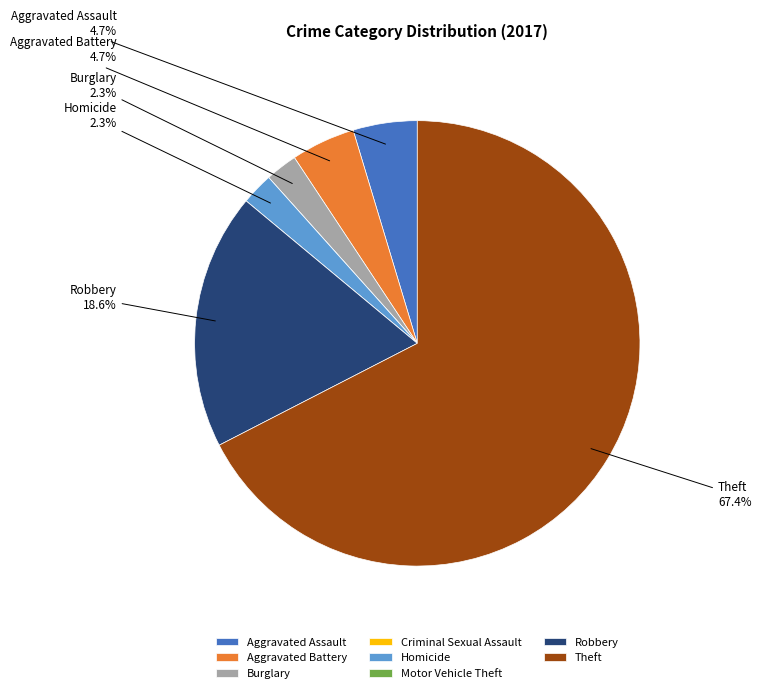

Combined, do Burglary and Robbery account for over 50%?

No